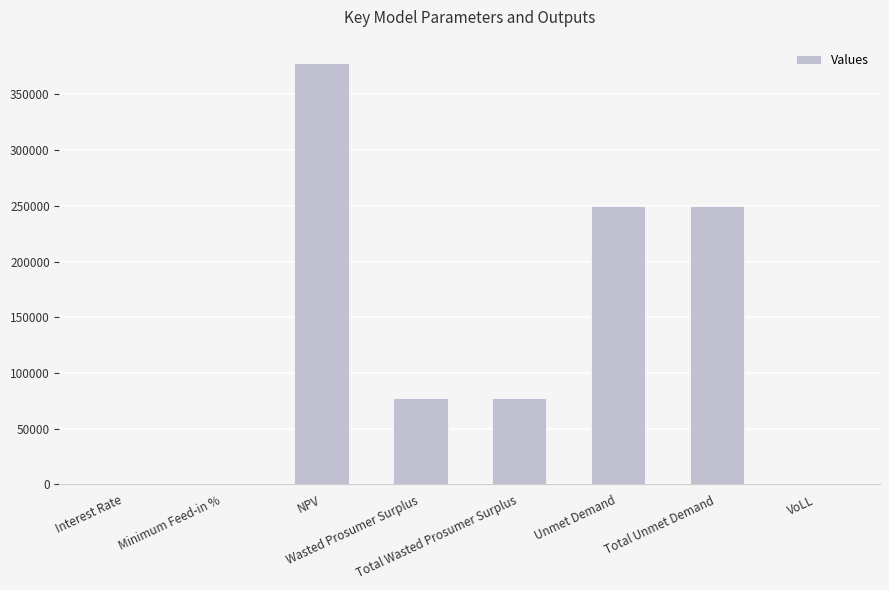

What is the sum of the values at Wasted Prosumer Surplus and VoLL?

77551.2